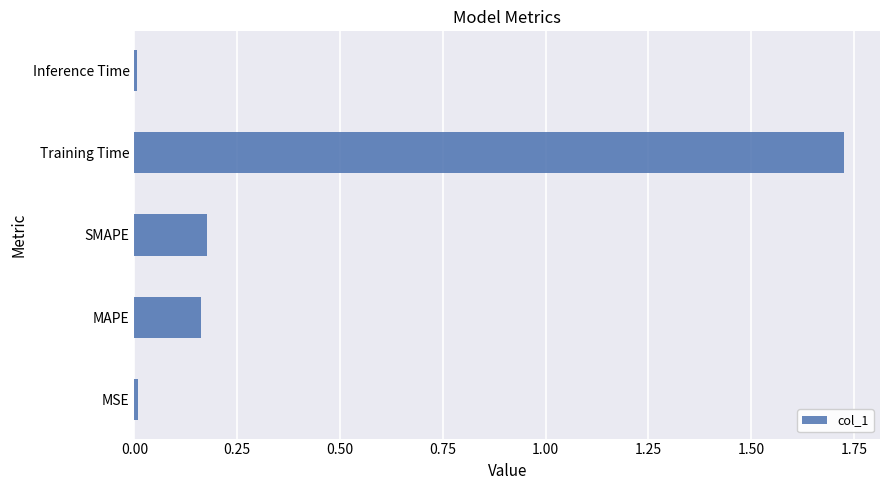

The value at MSE is 0.0. True or false?

True